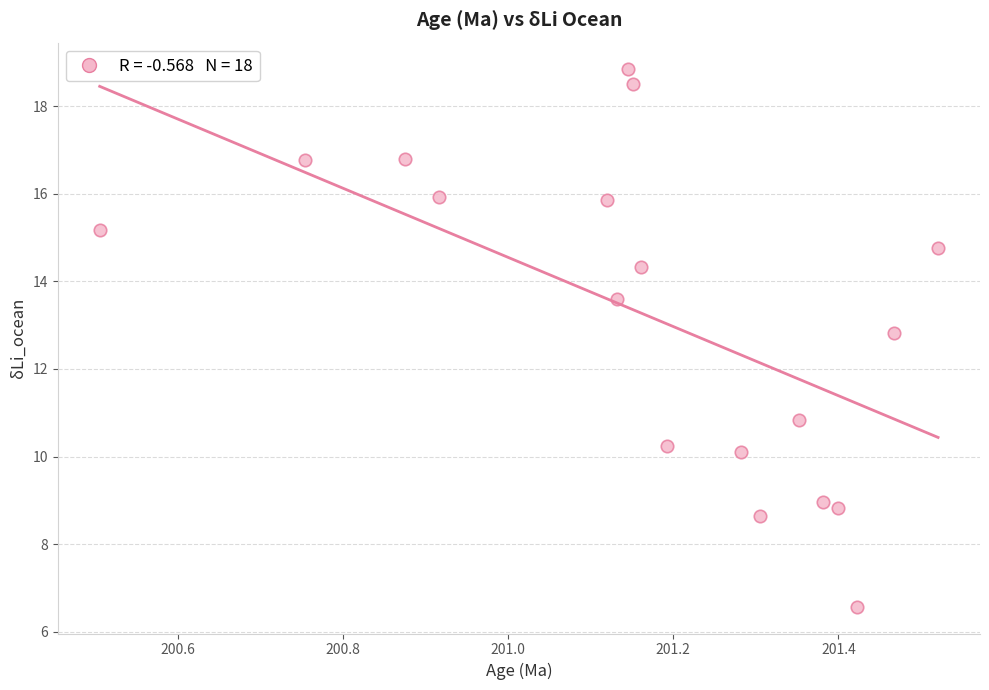

What is the range of Y values (max minus min)?

12.3